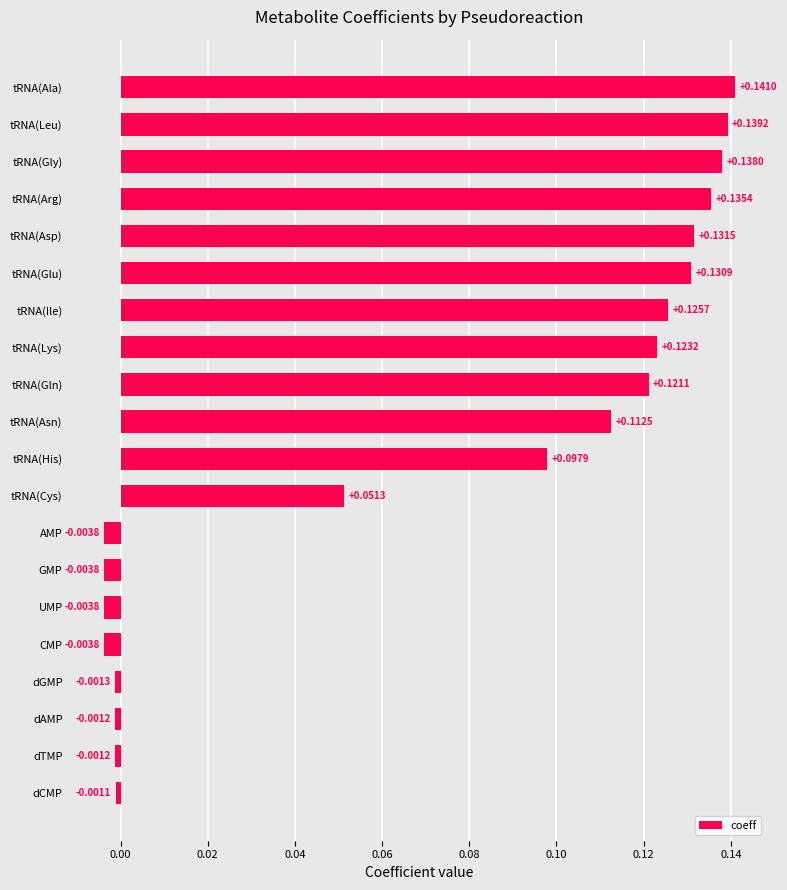

Which category has the highest value across all series?

tRNA(Ala)